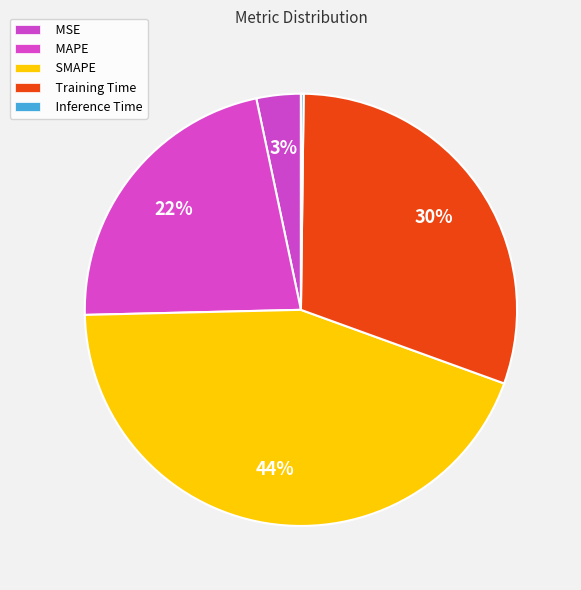

Approximately how many times larger is the value at MSE compared to Training Time?

0.1